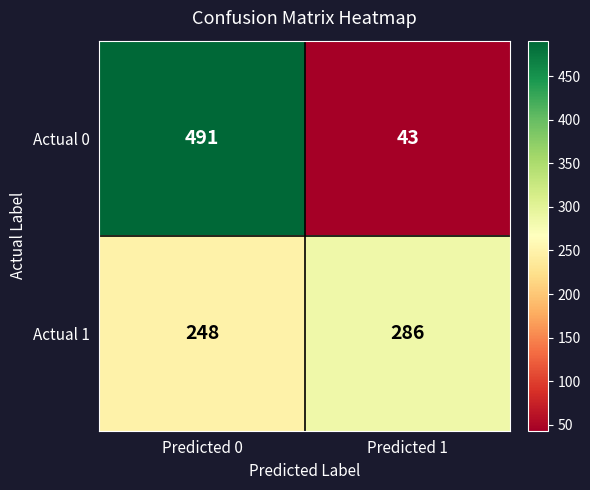

What is the difference between the maximum and minimum values in the Actual 0 series?

448